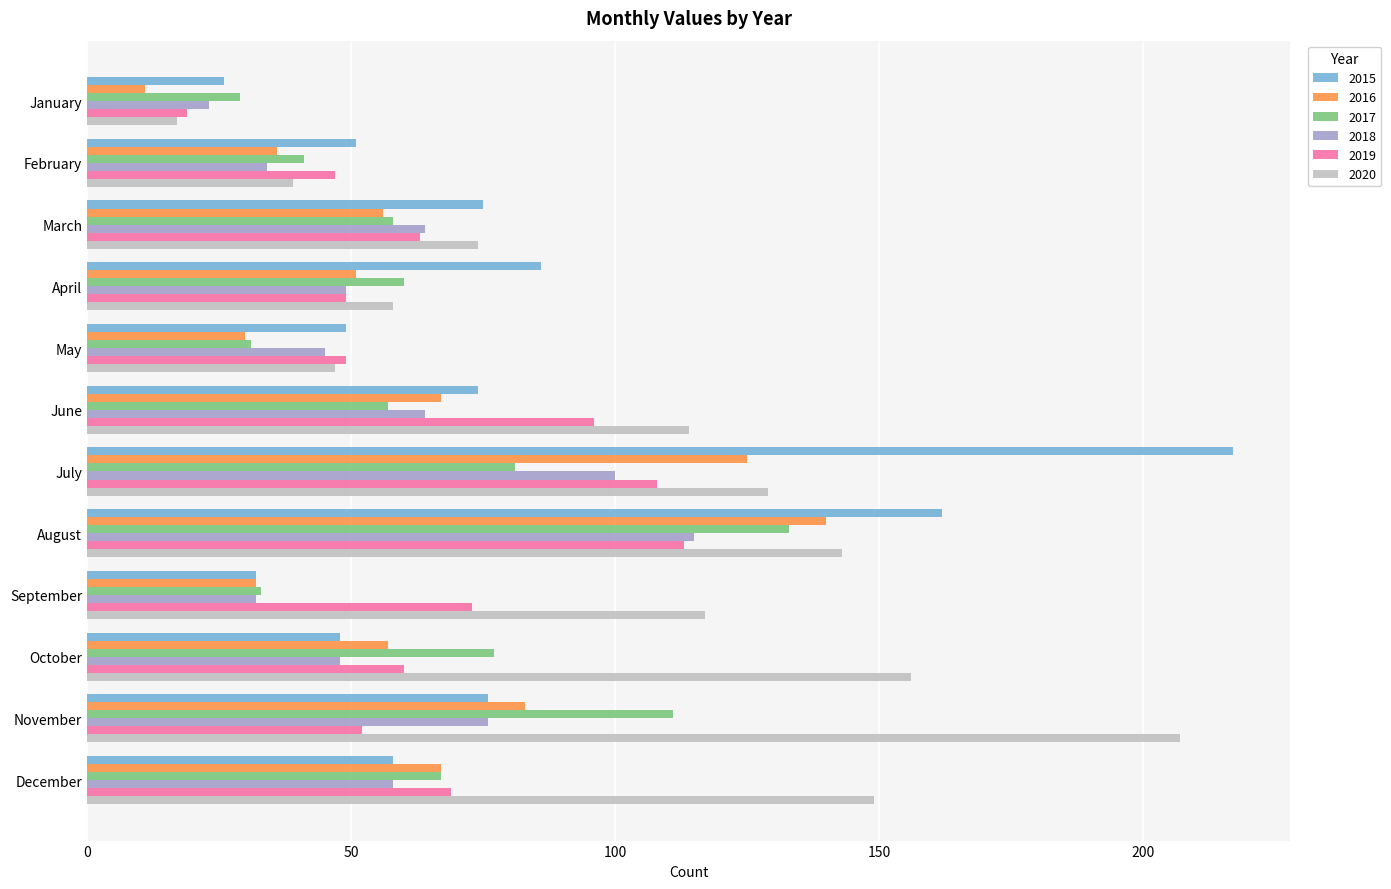

What is the spread (max minus min) of values at January?

18